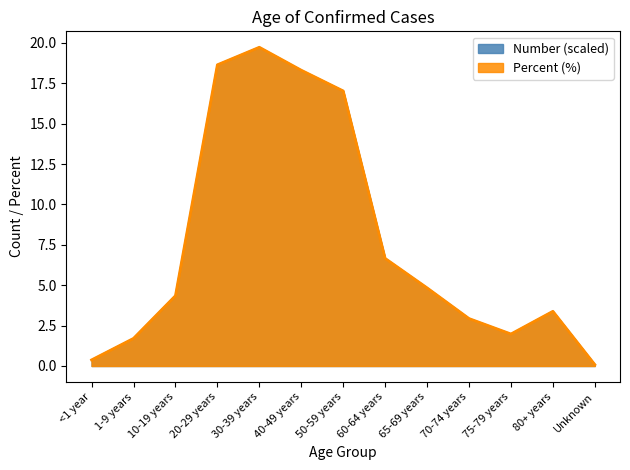

Reading left to right, what are all the values shown in this chart?

Number: <1 year=0.4	1-9 years=1.7	10-19 years=4.3	20-29 years=18.6	30-39 years=19.7	40-49 years=18.3	50-59 years=17.0	60-64 years=6.7	65-69 years=4.8	70-74 years=2.9	75-79 years=2.0	80+ years=3.4	Unknown=0.1
Percent: <1 year=0.4	1-9 years=1.7	10-19 years=4.3	20-29 years=18.6	30-39 years=19.7	40-49 years=18.3	50-59 years=17.0	60-64 years=6.7	65-69 years=4.8	70-74 years=2.9	75-79 years=2.0	80+ years=3.4	Unknown=0.1